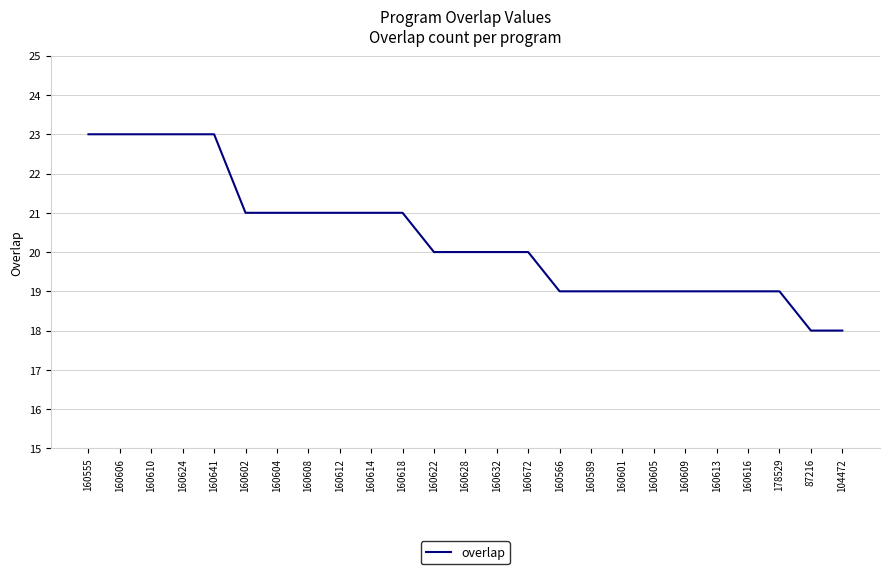

What is the smallest value displayed?

18